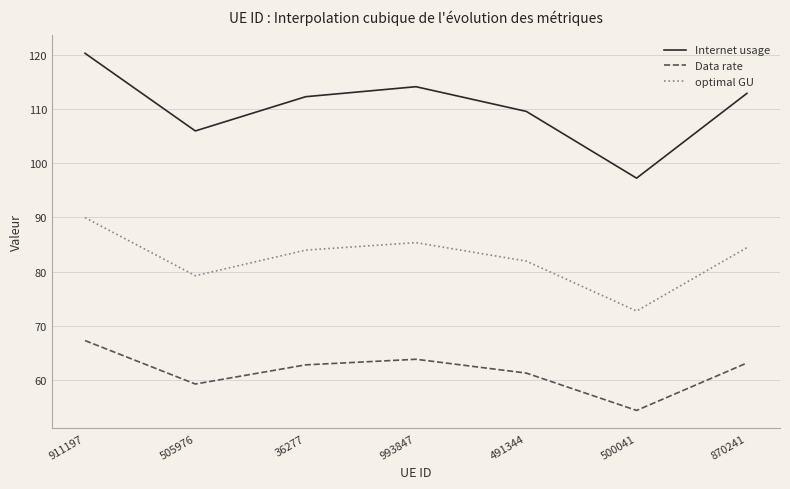

What is the average value of the Data rate series?

61.7